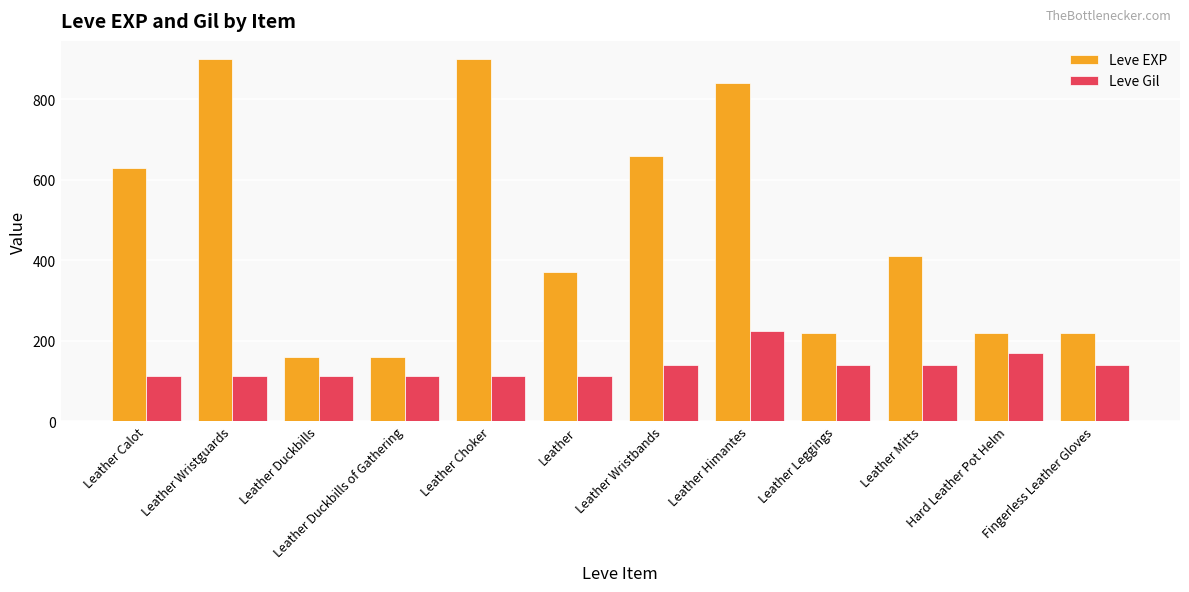

What is the maximum value shown in the chart?

900